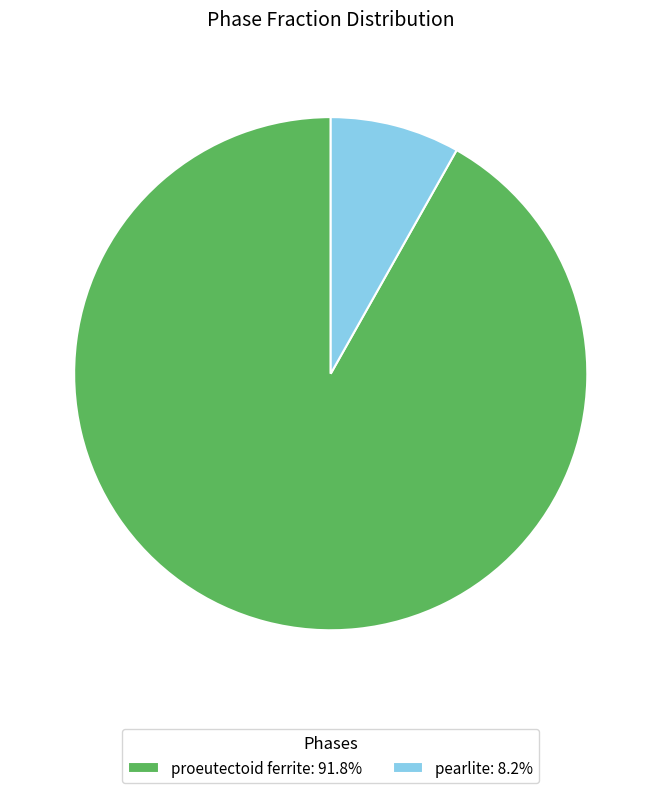

Is the sum of pearlite and proeutectoid ferrite greater than half?

Yes